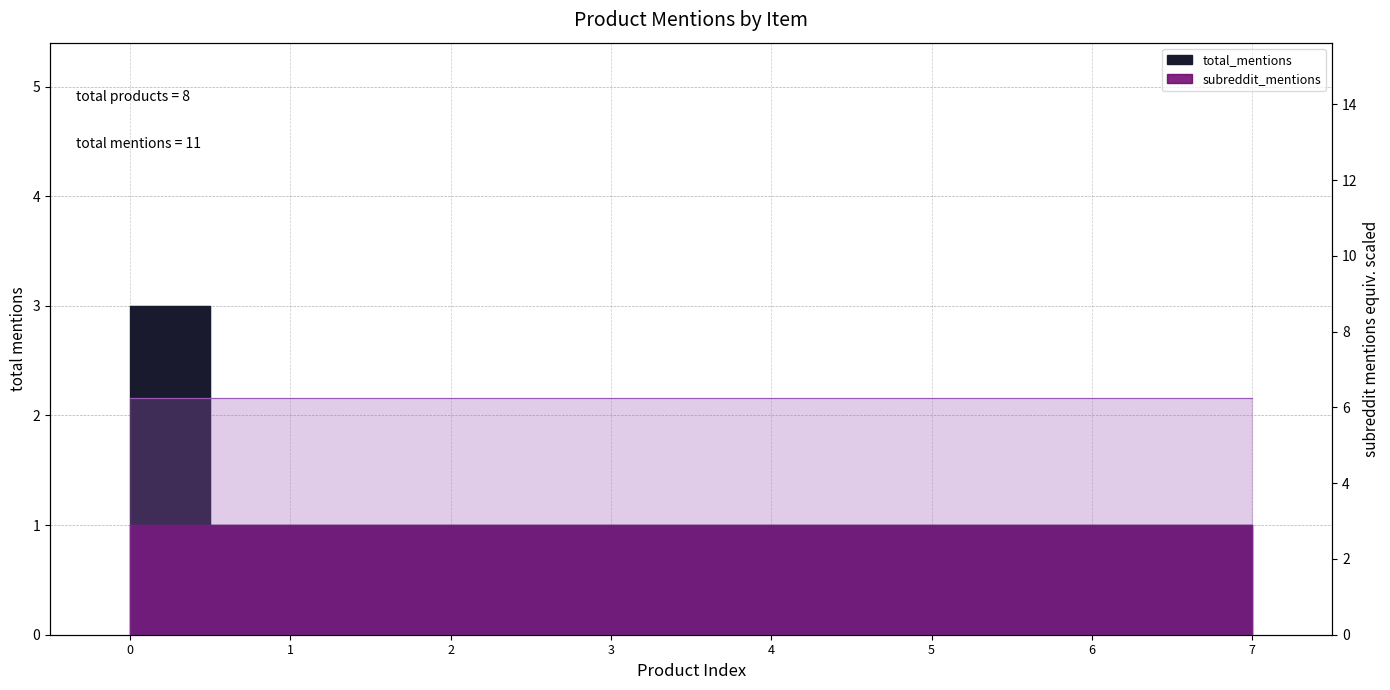

Reading left to right, transcribe all the data shown in this chart.

3	1	1	1	1	1	1	1